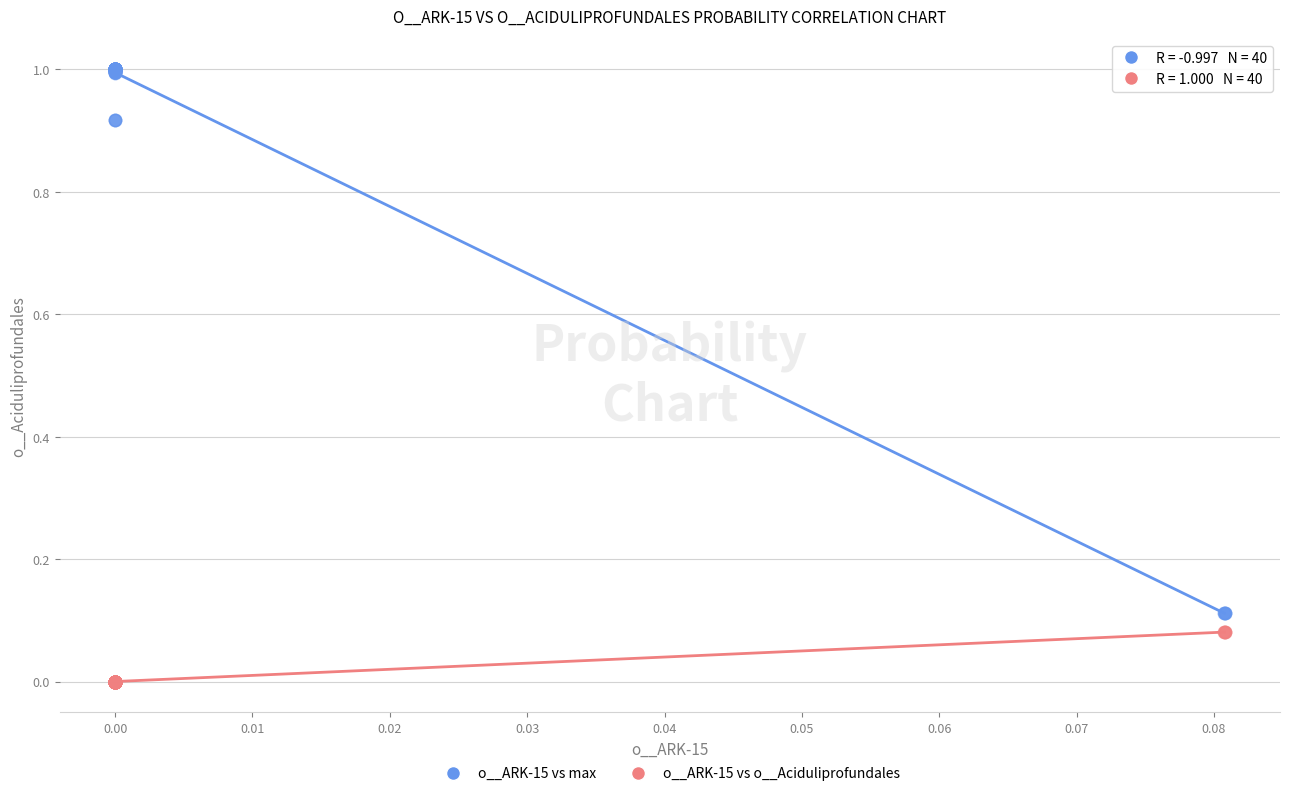

Which series reaches the maximum Y coordinate?

o__ARK-15 vs max